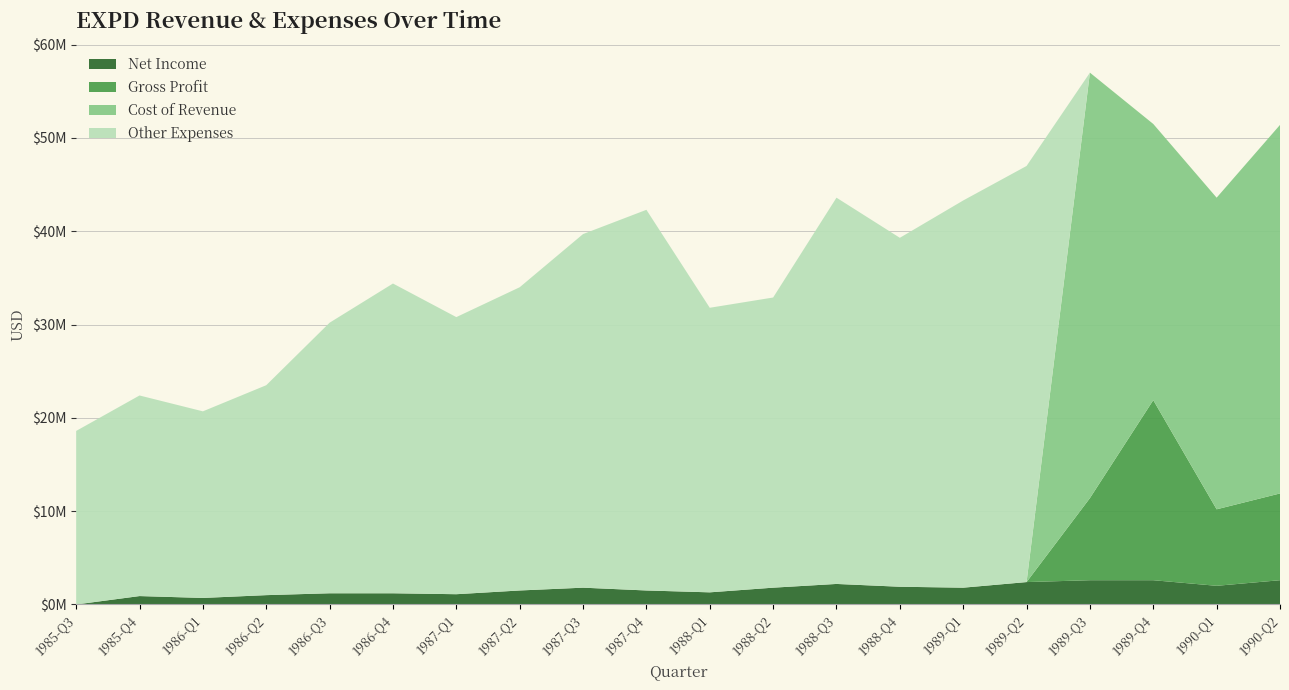

Reading left to right, extract all data points from this chart.

revenue: 18600000	22400000	20700000	23500000	30200000	34400000	30800000	34000000	39700000	42300000	31800000	32900000	43600000	39300000	43300000	47000000	54400000	48900000	41600000	48800000
costAndExpenses: 18600000	22400000	20700000	23500000	30200000	34400000	30800000	34000000	39700000	42300000	31800000	32900000	43600000	39300000	43300000	47000000	54400000	48900000	41600000	48800000
costOfRevenue: 0	0	0	0	0	0	0	0	0	0	0	0	0	0	0	0	45600000	29600000	33400000	39500000
netIncome: 0	900000	700000	1000000	1200000	1200000	1100000	1500000	1800000	1500000	1300000	1800000	2200000	1900000	1800000	2400000	2600000	2600000	2000000	2600000
grossProfit: 0	0	0	0	0	0	0	0	0	0	0	0	0	0	0	0	8800000	19300000	8200000	9300000